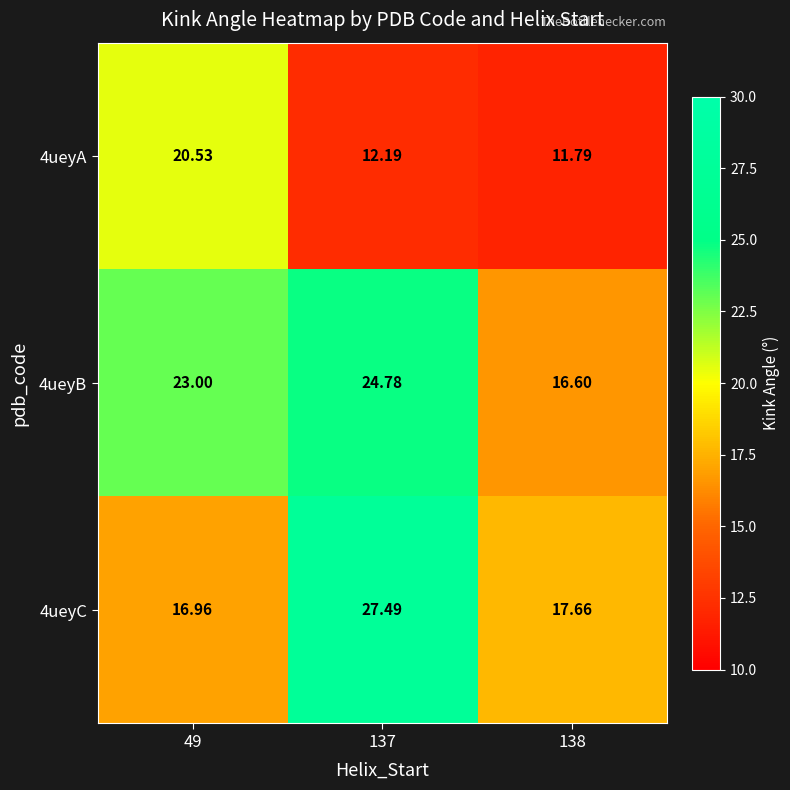

Is the value of 4ueyB at 49 greater than the value of 4ueyC at 49?

Yes